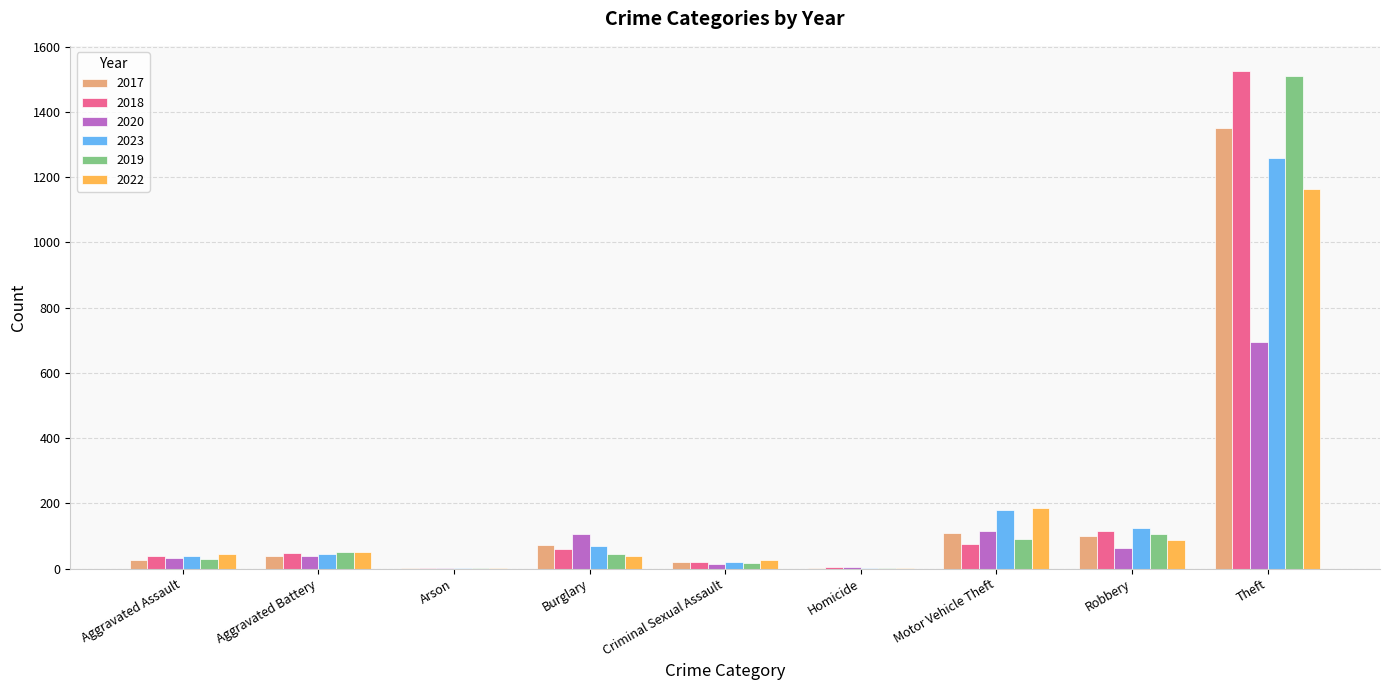

Where is 2020 nearest to the value 348?

Motor Vehicle Theft